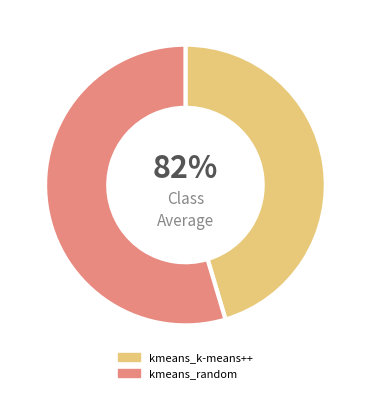

Between kmeans_k-means++ and kmeans_random, which is larger?

kmeans_random